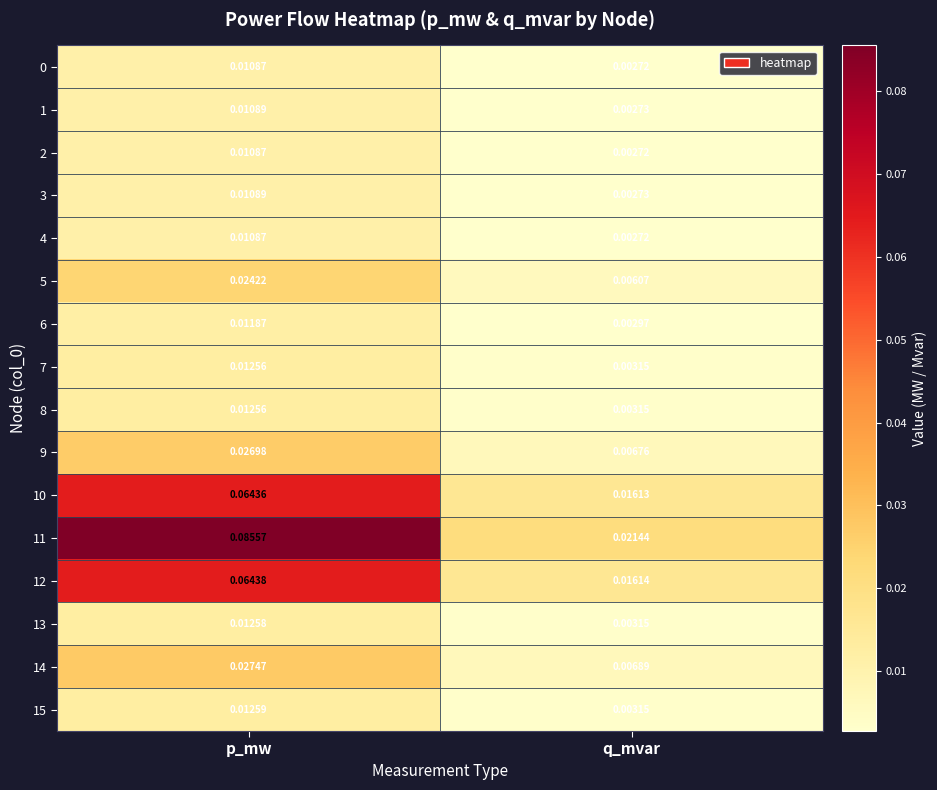

Which category has the highest value across all series?

p_mw